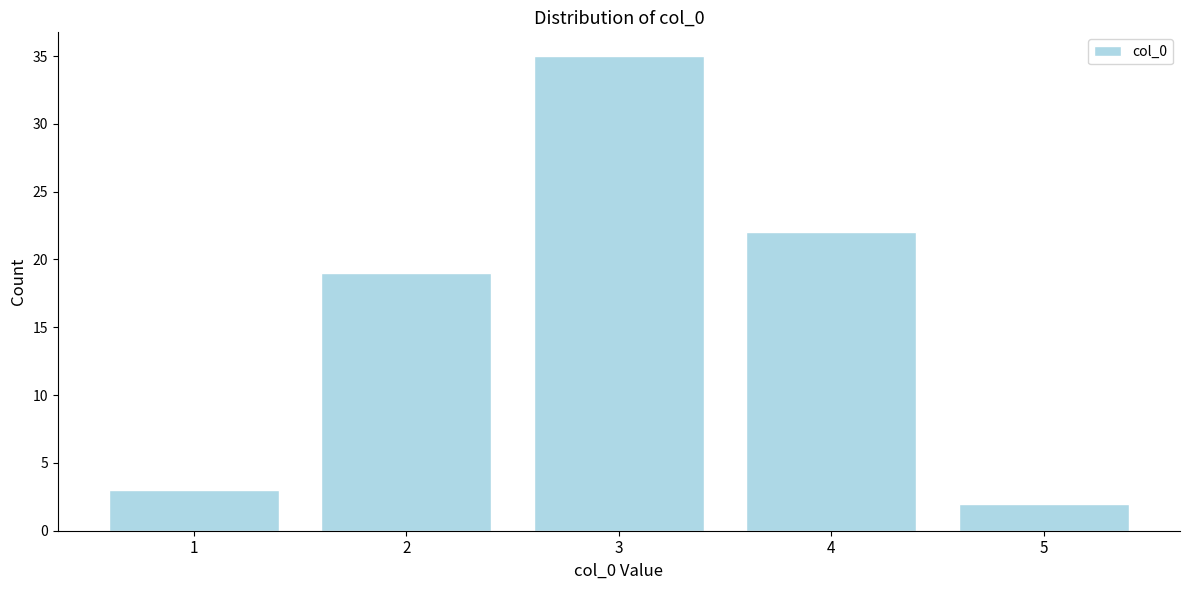

How tall is the bar that spans 0.5 to 1.5 on the x-axis? The values are not printed on the chart, so give them approximately, as read against the axis.

3